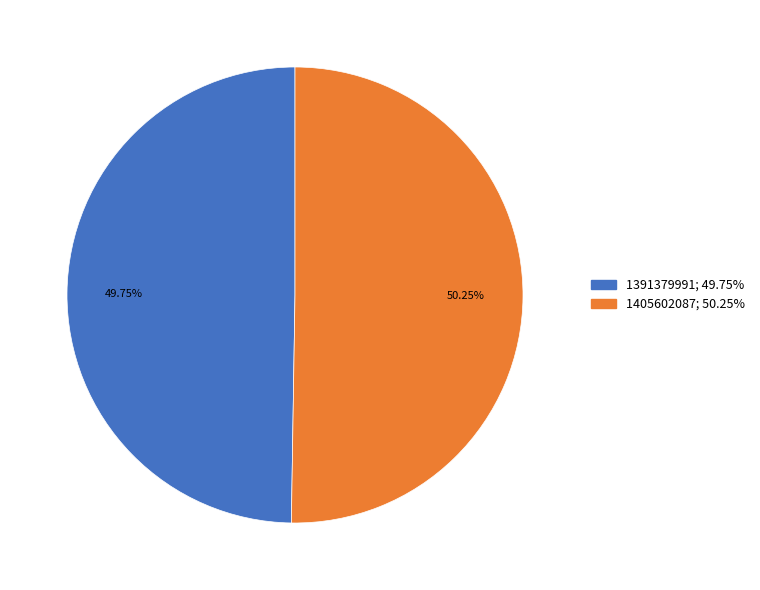

Which slice represents more than half of the pie?

1405602087